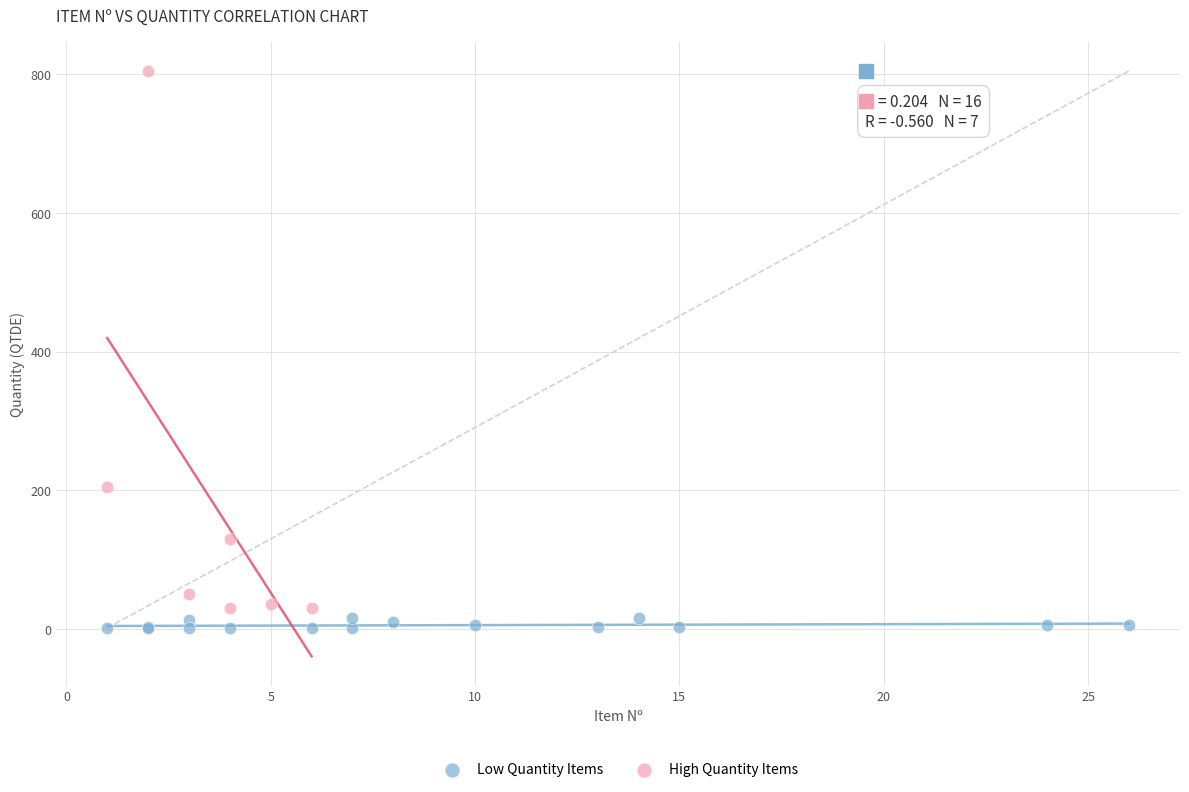

Which series reaches the maximum Y coordinate?

High Quantity Items